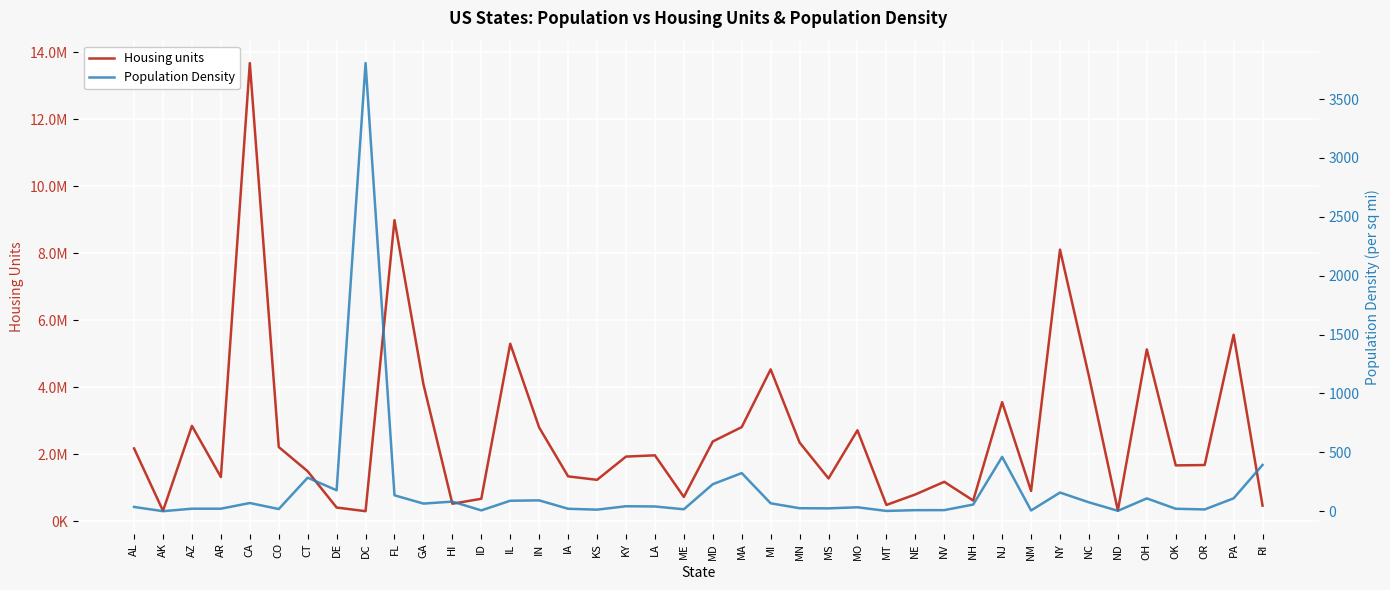

How many data points in Population Density are above 42?

20